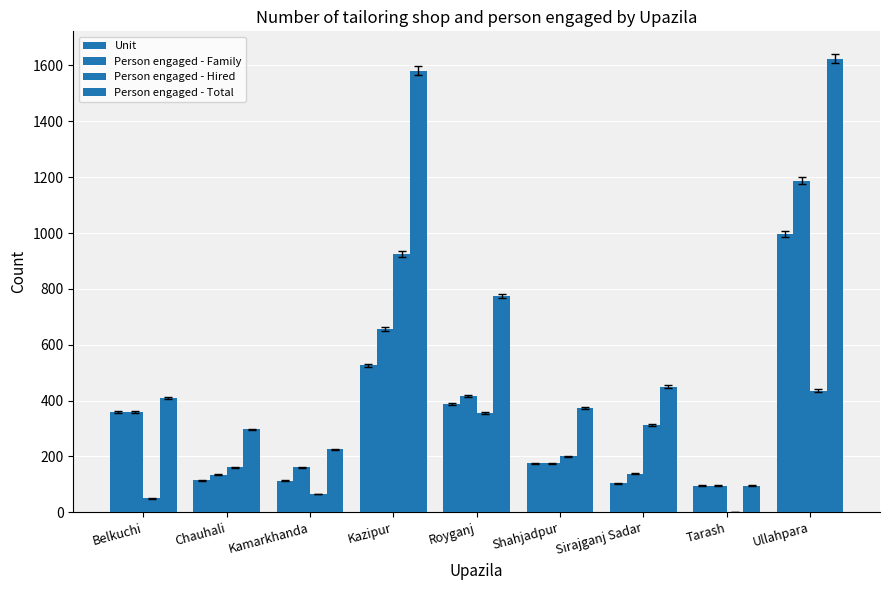

Does the chart contain stacked bars?

No